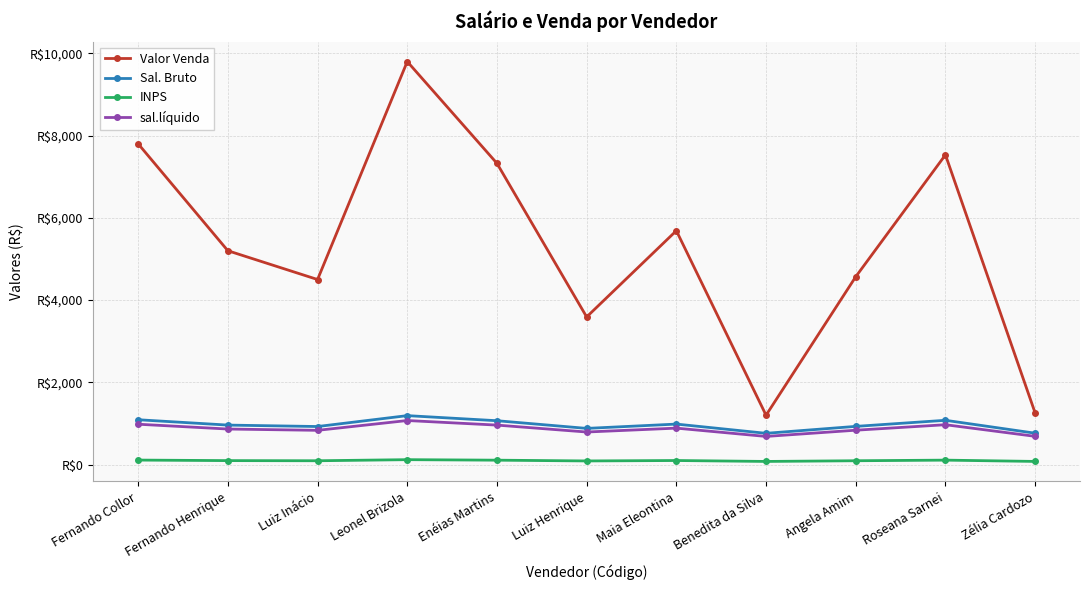

True or false: sal.líquido and Sal. Bruto cross at least once.

False